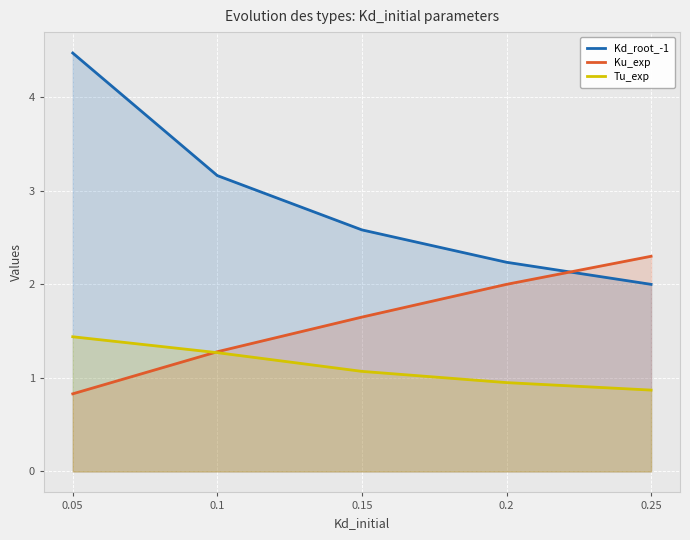

How many intersections are there between Kd_root_-1 and Ku_exp?

1